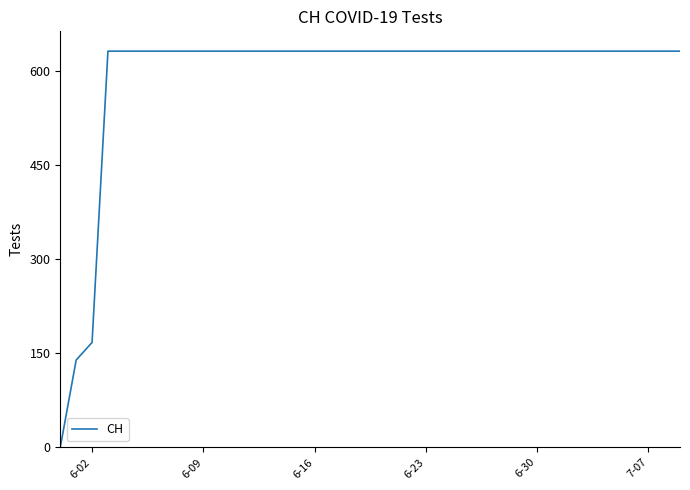

What is the maximum value shown in the chart?

631